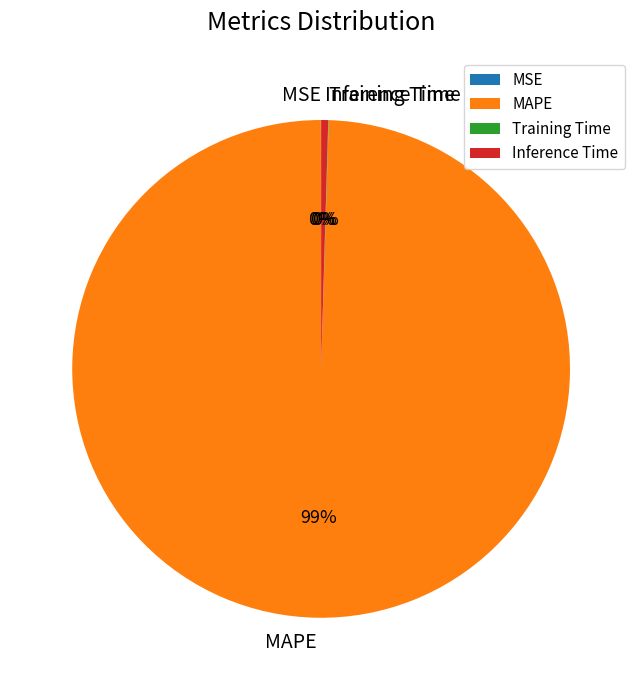

Does MAPE represent more than half of the total?

Yes